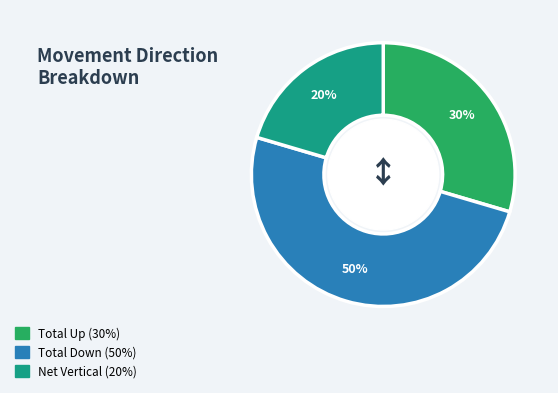

How many segments does this pie chart have?

3